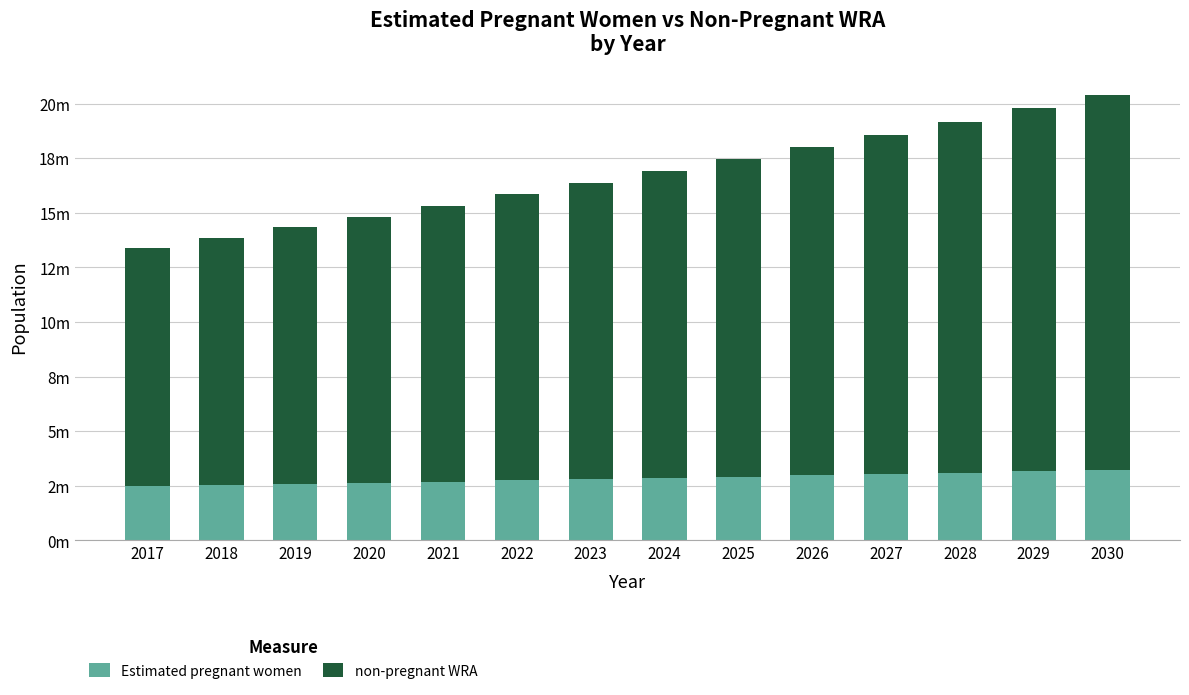

What are all the series names shown in the legend?

Estimated pregnant women, non-pregnant WRA